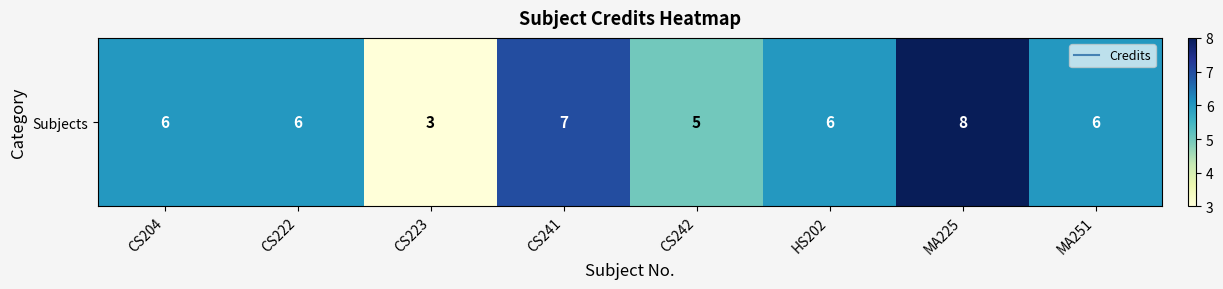

At which label does the data first exceed 6?

CS241